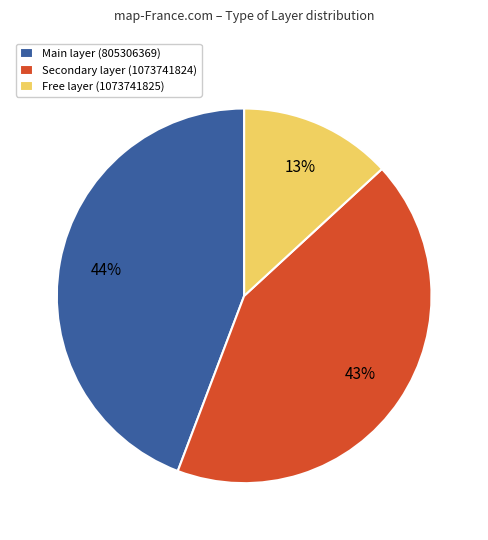

How many segments does this pie chart have?

3